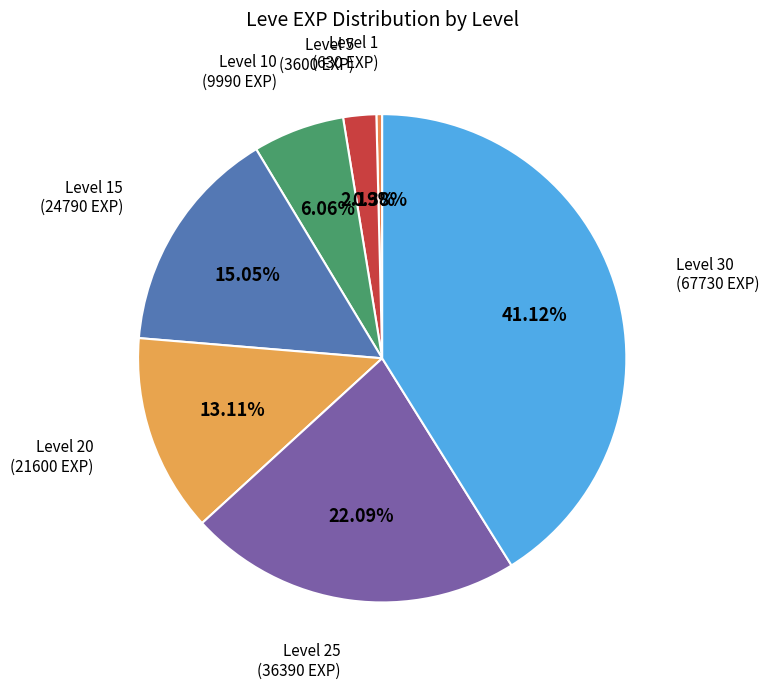

Count the number of slices in the pie.

7